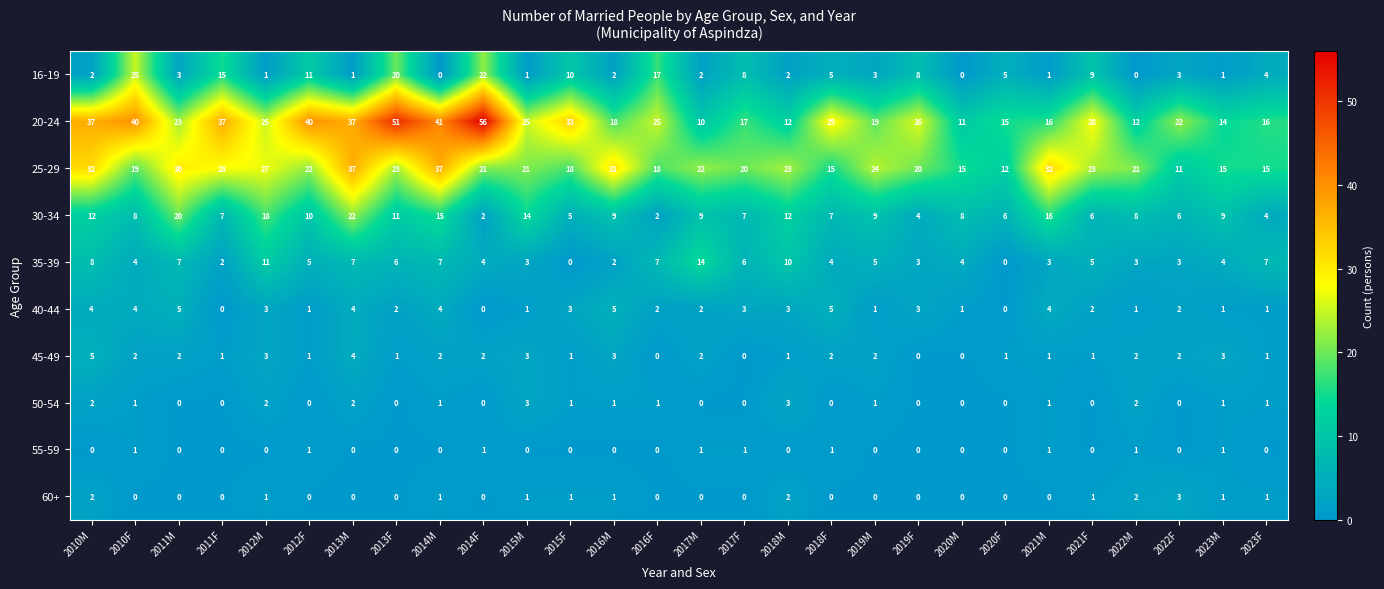

What is the sum of the 20-24 values at 2014M and 2021F?

69